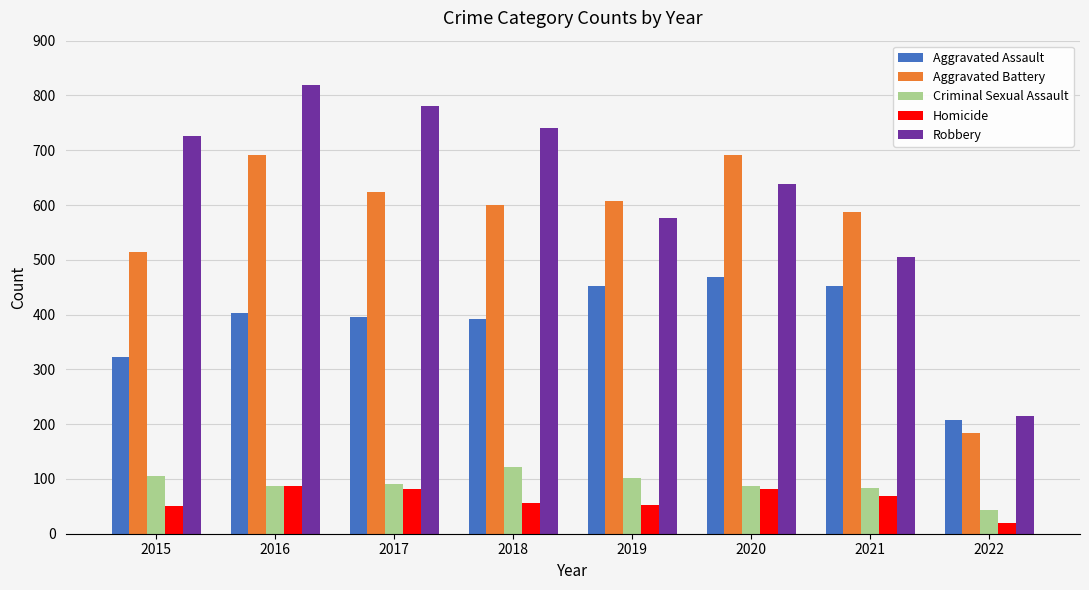

Which series changed the most between 2021 and 2022?

Aggravated Battery